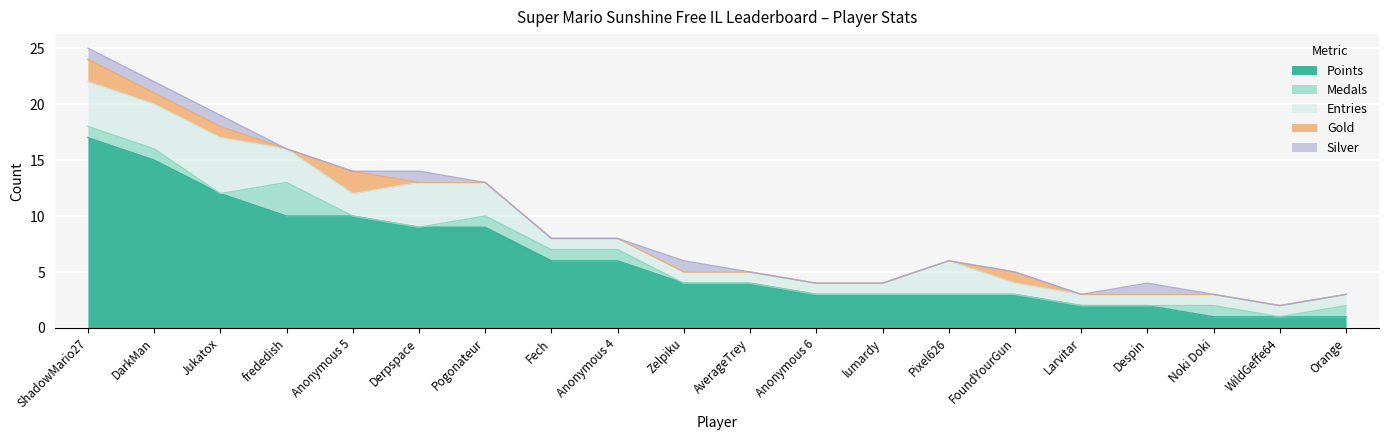

How many interior local peaks does the Gold series have?

2